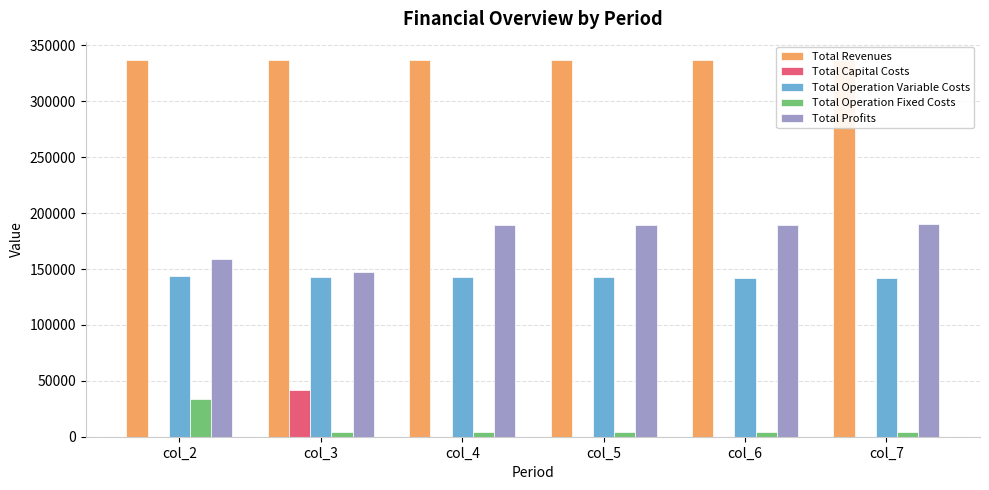

What is the difference between the second highest and second lowest values in the Total Operation Variable Costs series?

910.4